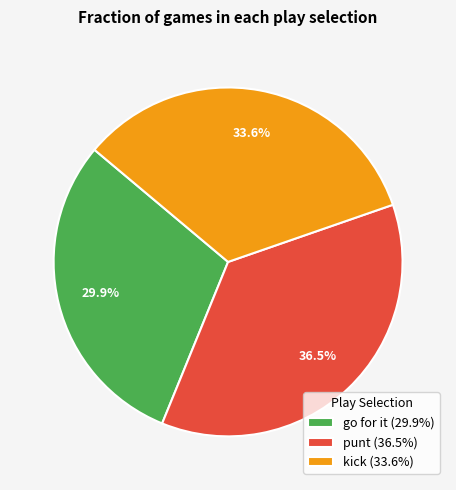

Does any single category account for the majority?

No